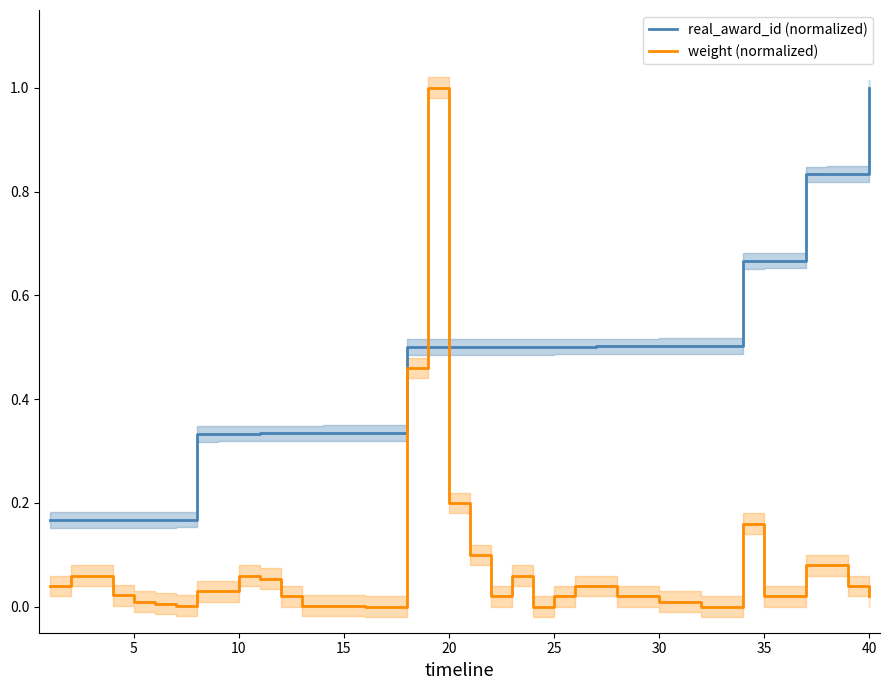

What is the maximum value for real_award_id (normalized)?

1.0